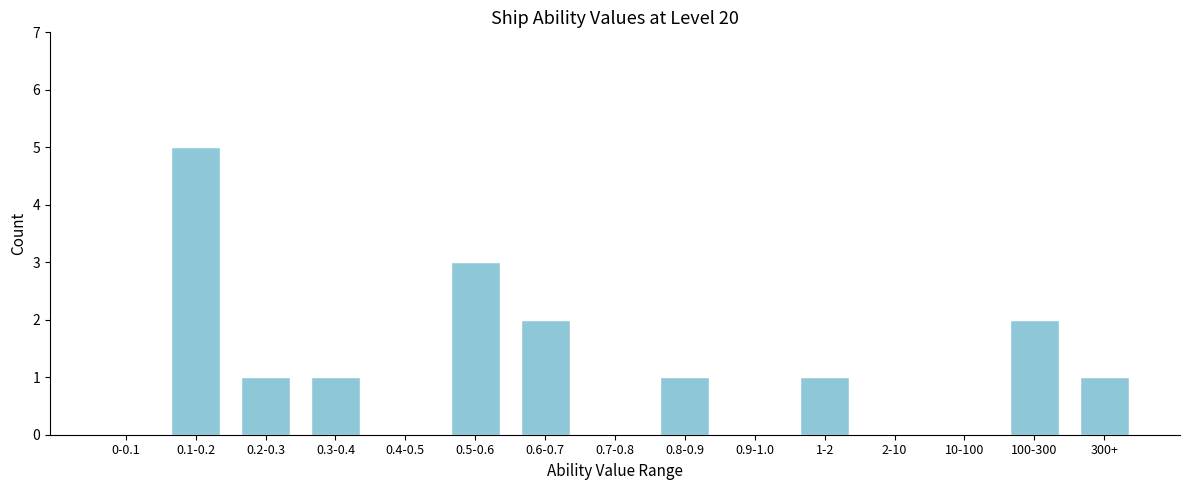

Reading left to right, what are all the values shown in this chart?

0-0.1=0	0.1-0.2=5	0.2-0.3=1	0.3-0.4=1	0.4-0.5=0	0.5-0.6=3	0.6-0.7=2	0.7-0.8=0	0.8-0.9=1	0.9-1.0=0	1-2=1	2-10=0	10-100=0	100-300=2	300+=1